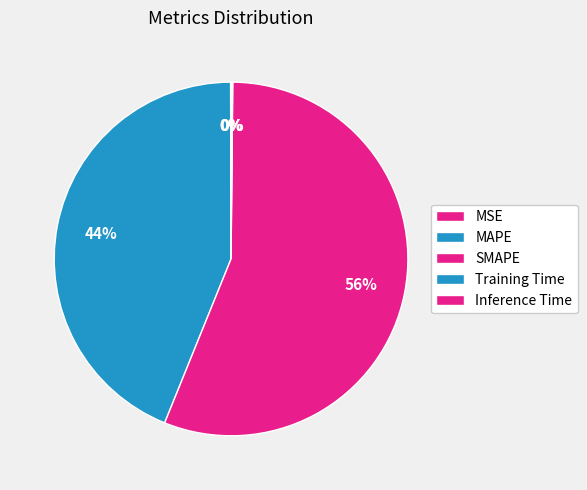

To the nearest percent, what is the average slice percentage?

20%